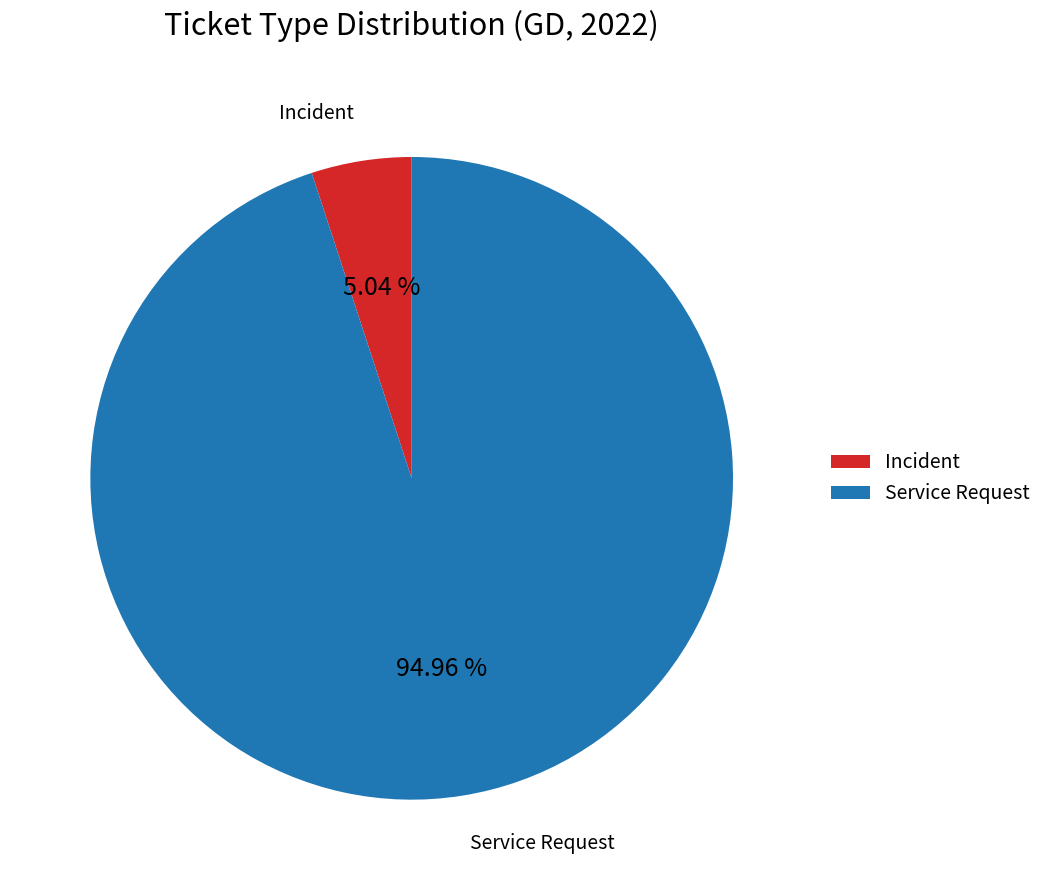

The Service Request slice represents 99% of the pie. True or false?

False